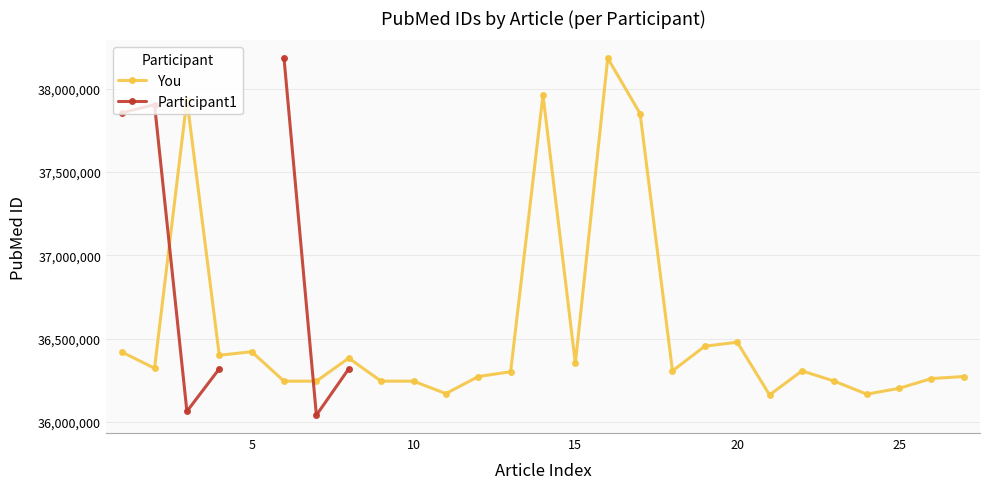

Does the chart display data point markers on the line(s)?

Yes